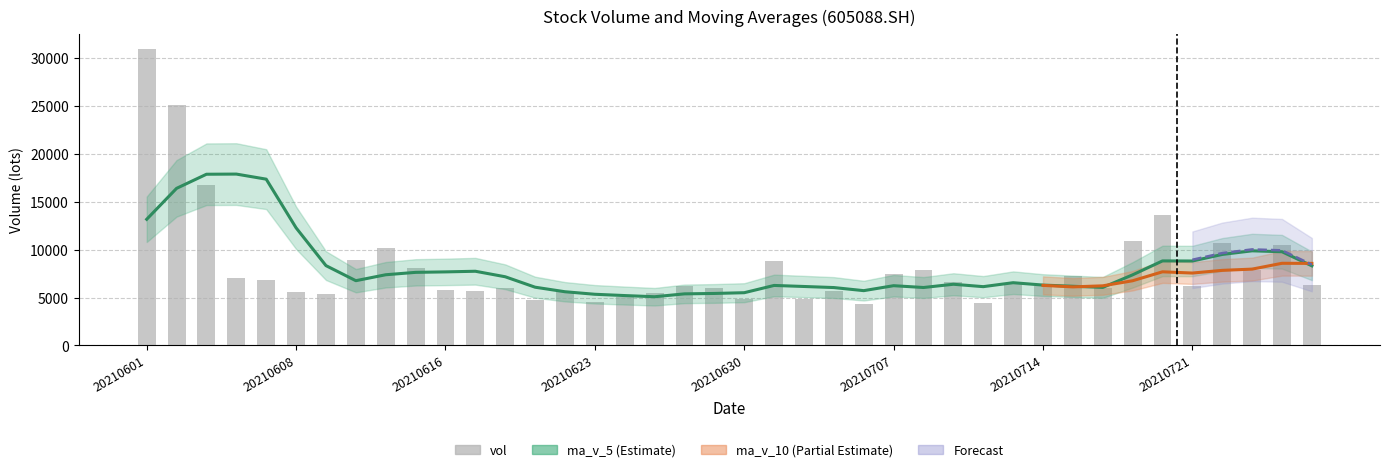

Which series changed the most between 14 and 24?

vol